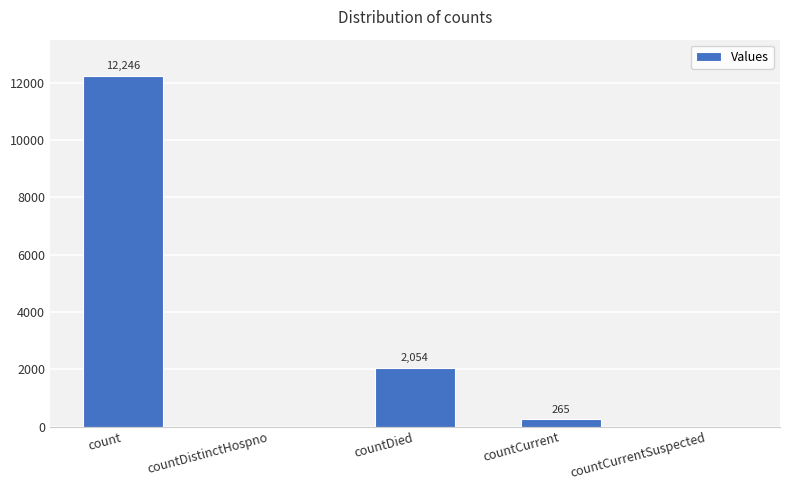

What is the approximate value at count, to the nearest 50?

12250